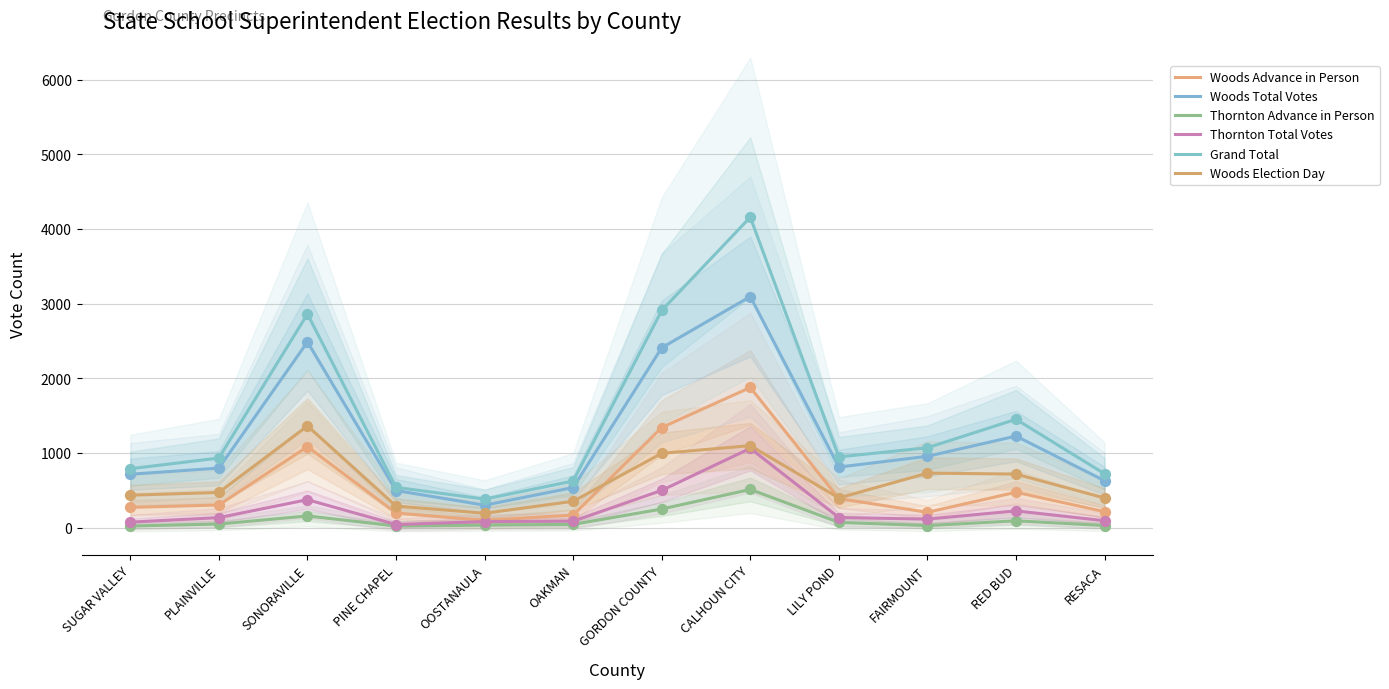

Which series contains the lowest Y value?

Thornton Advance in Person